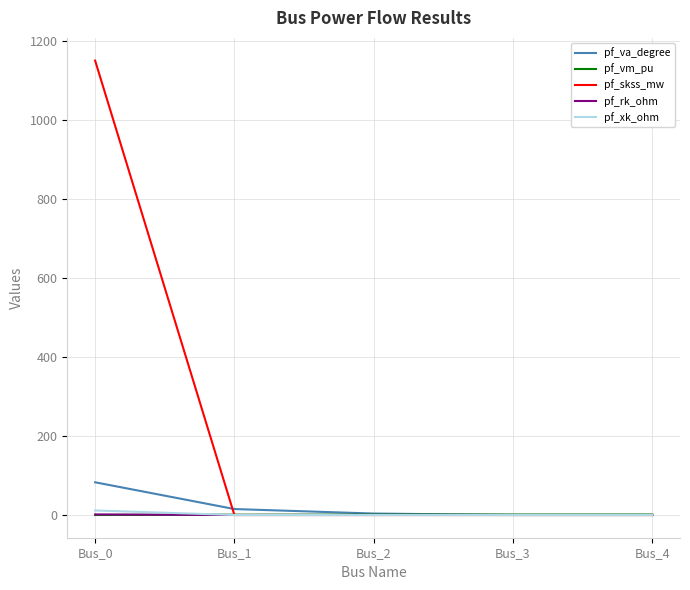

Is the value of pf_va_degree at Bus_0 greater than the value of pf_xk_ohm at Bus_3?

Yes